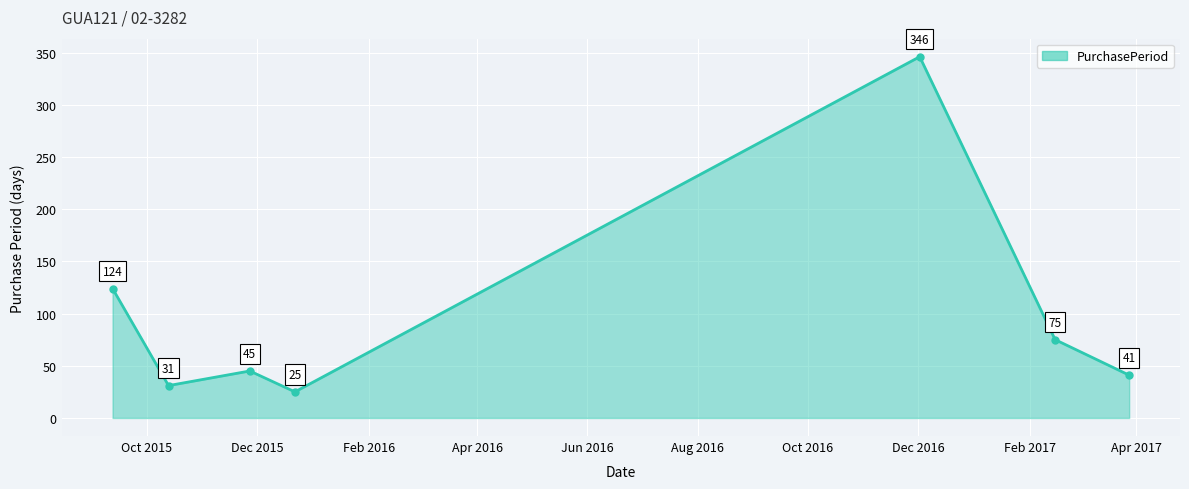

How many lines are shown in the chart?

1